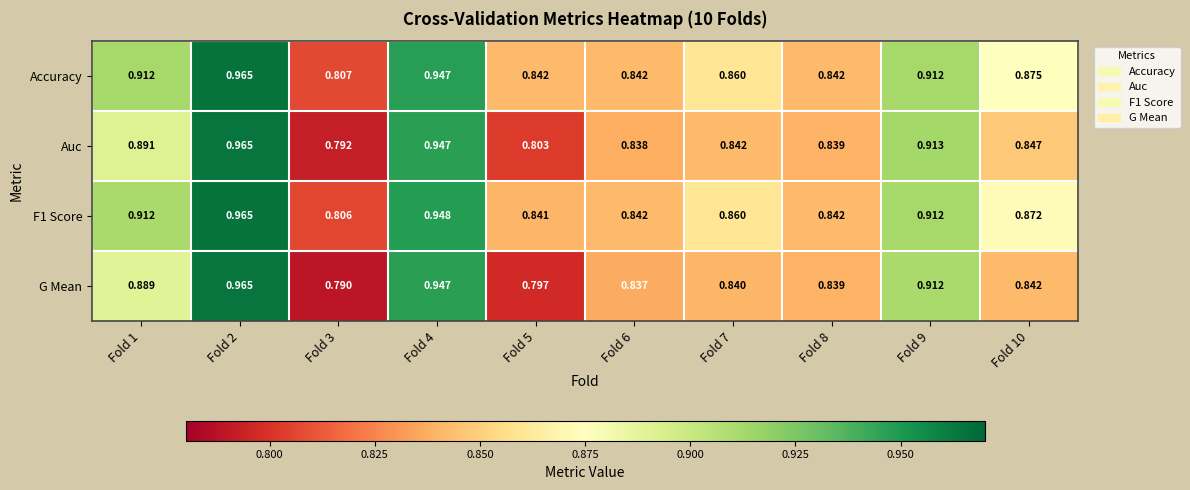

Which series has the widest spread of values?

G Mean